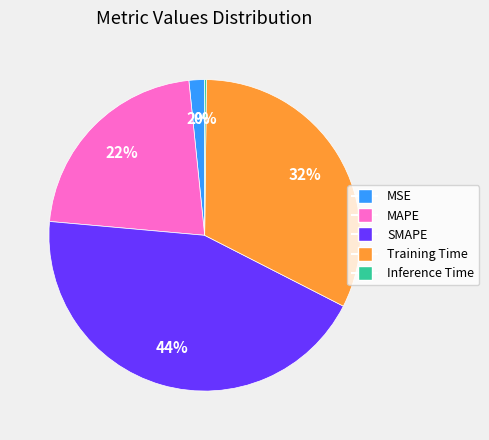

Combined, do MAPE and MSE account for over 50%?

No